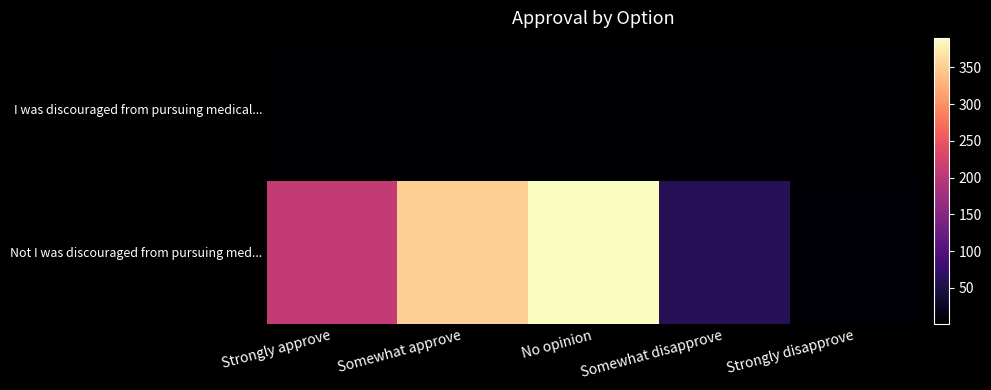

Rank the series by their average value, from lowest to highest.

I was discouraged from pursuing medical..., Not I was discouraged from pursuing med...